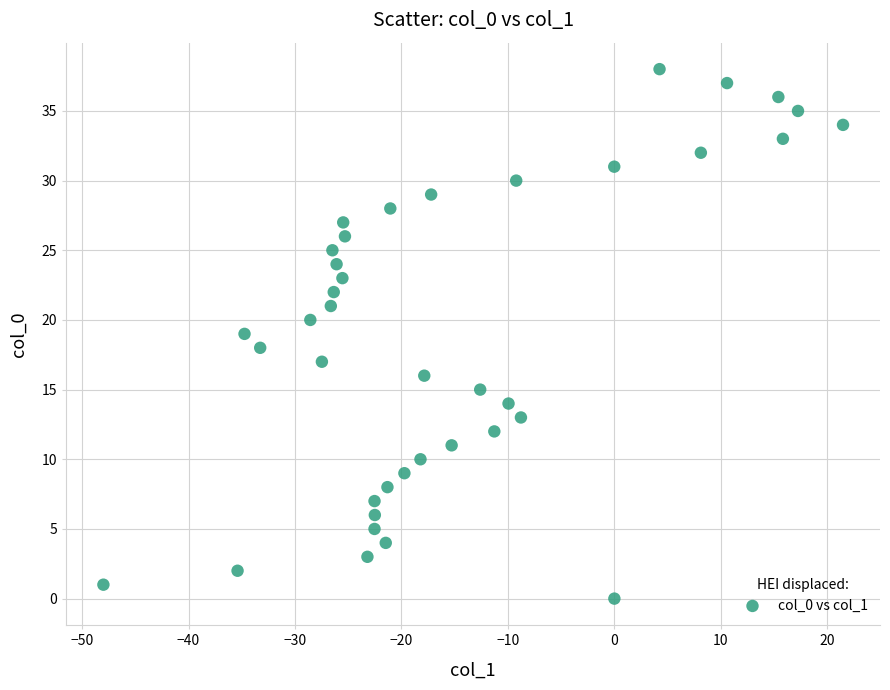

What is the range of Y values (max minus min)?

38